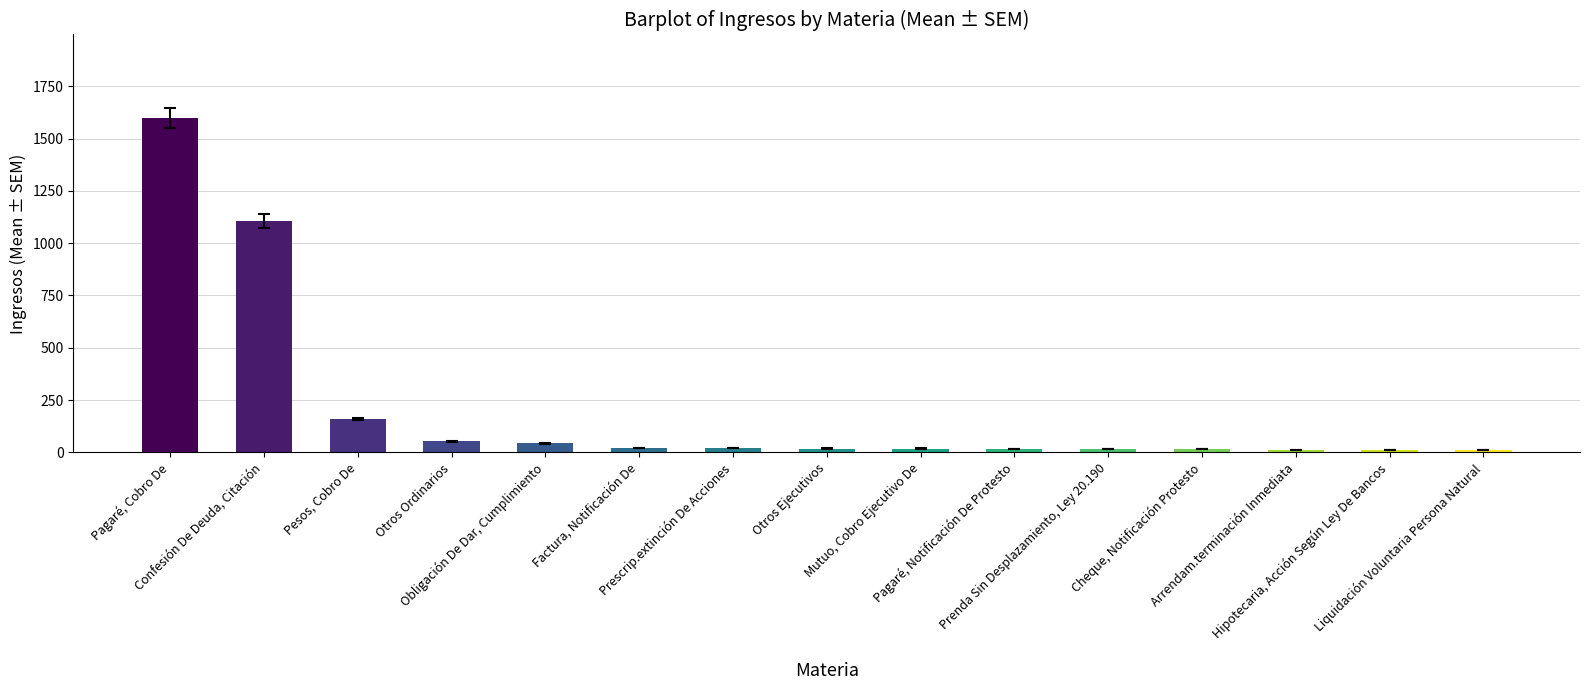

What is the sum of all values?

3126